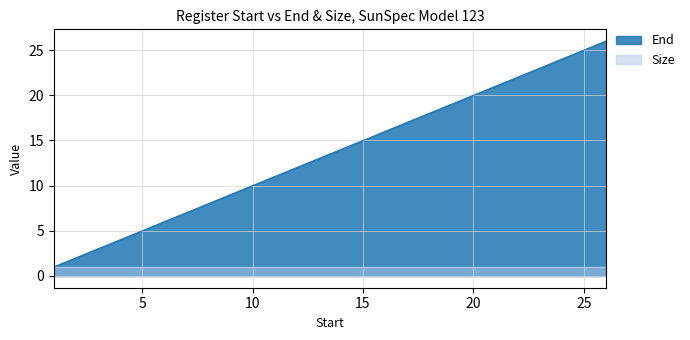

True or false: there are more than 2 points higher than both neighbors.

False